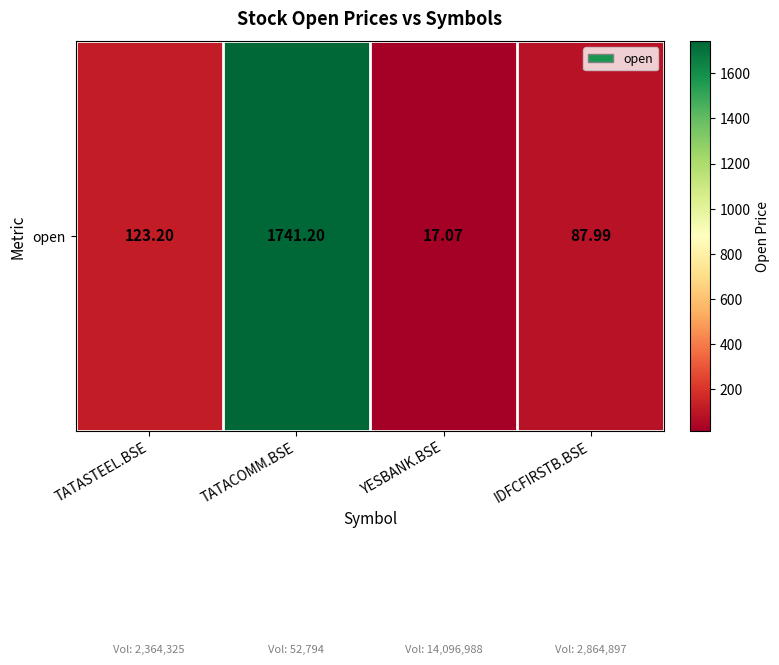

Which has a higher value, YESBANK.BSE or TATACOMM.BSE?

TATACOMM.BSE